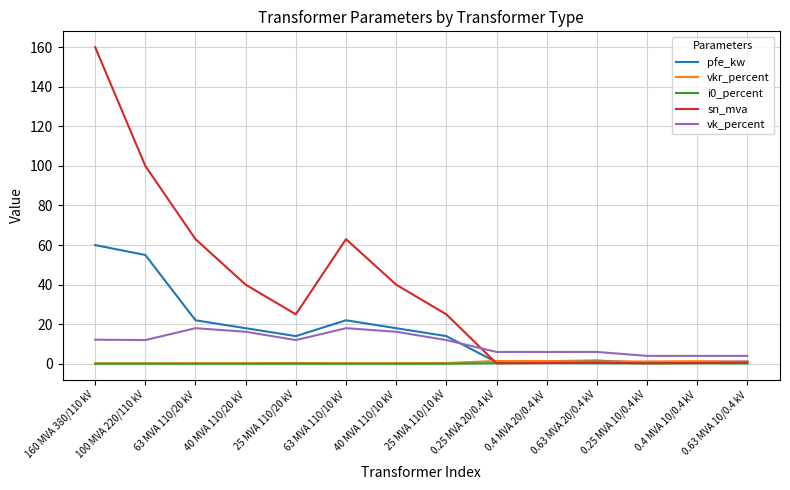

Read the pfe_kw value at 40 MVA 110/10 kV.

18.0